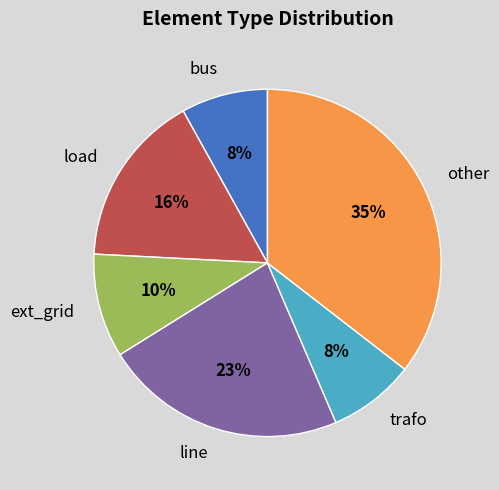

How many segments does this pie chart have?

6